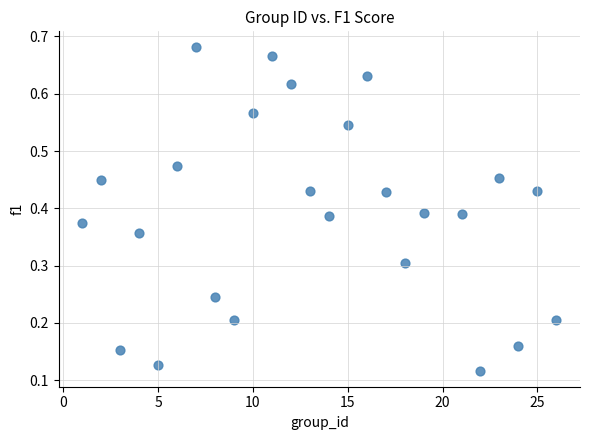

What is the range of X values (max minus min)?

25.0